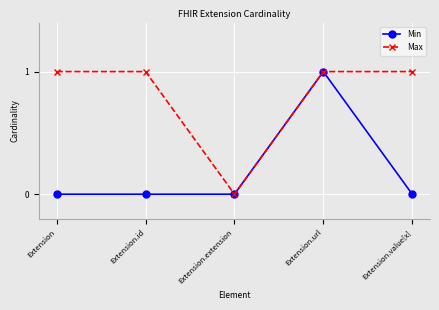

In Max, how many points are lower than both neighbors (excluding endpoints)?

1